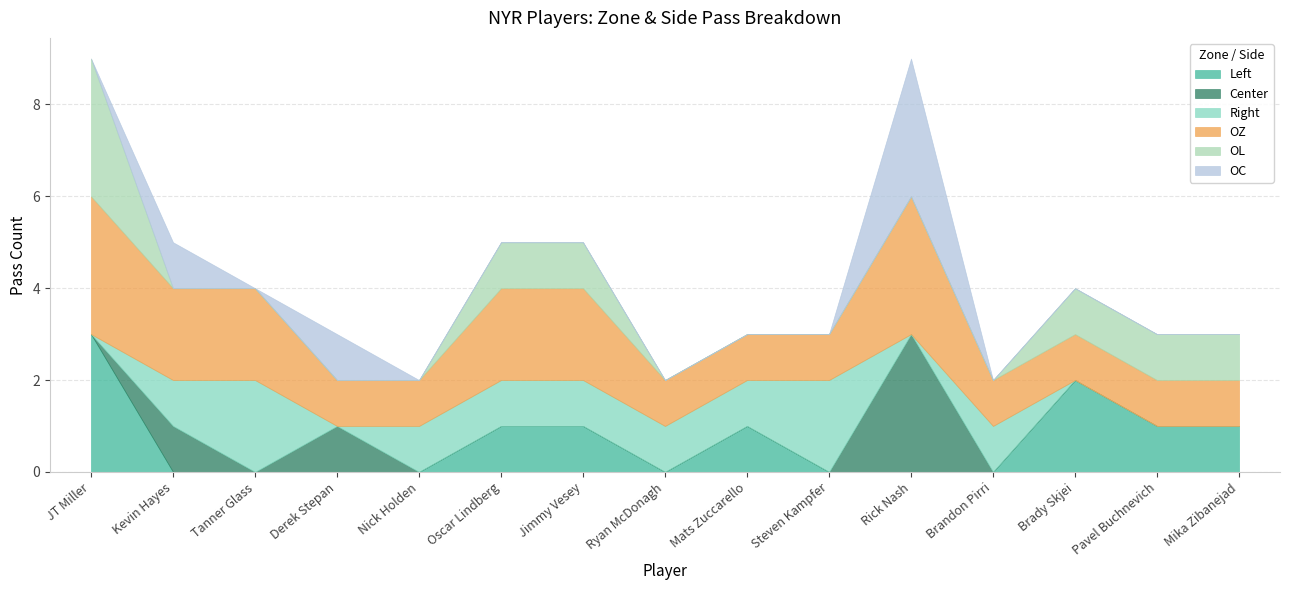

What is the spread (max minus min) of values at Mats Zuccarello?

1